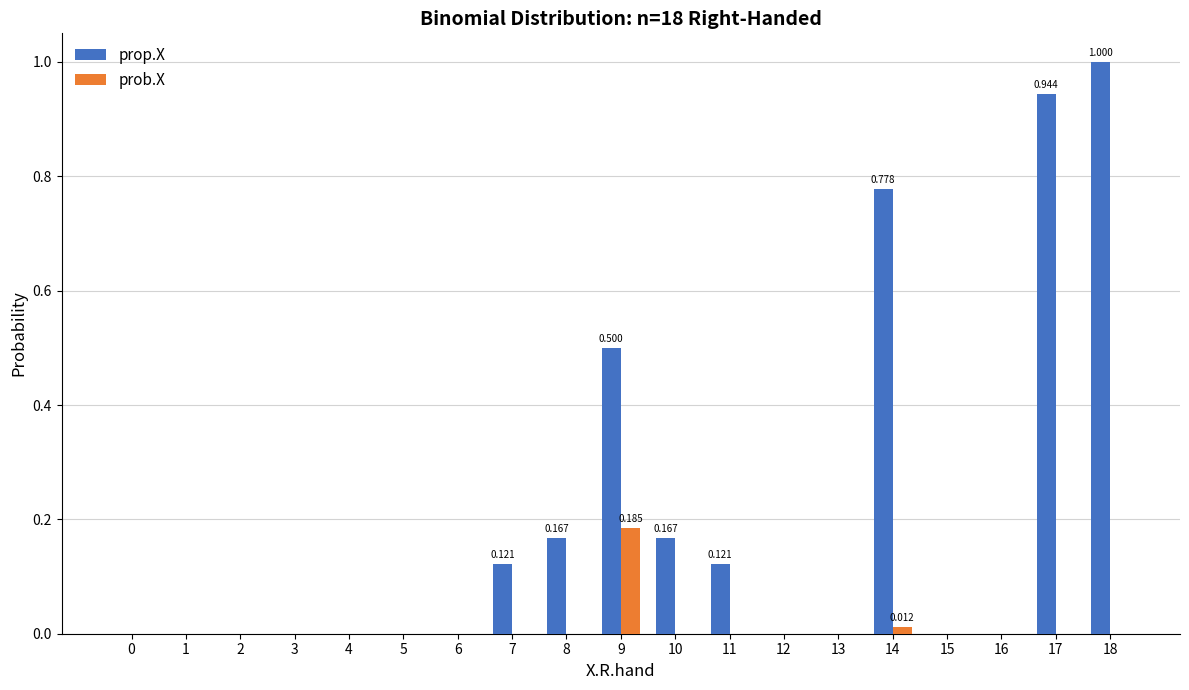

Is the value of prop.X at 18 greater than the value of prob.X at 12?

Yes